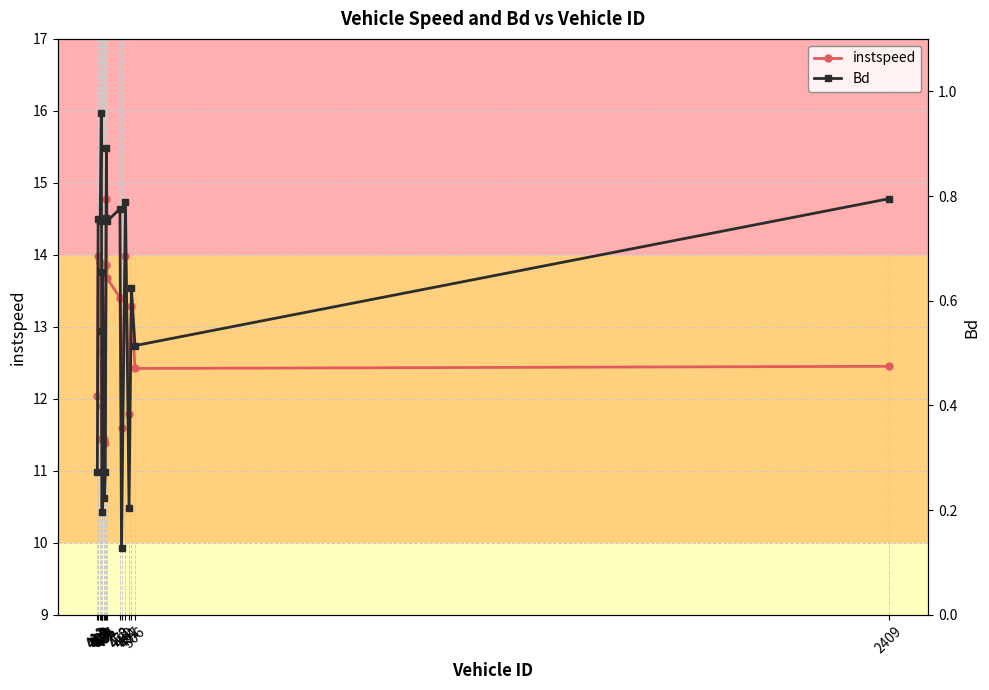

Where does the instspeed series first go above 12?

411